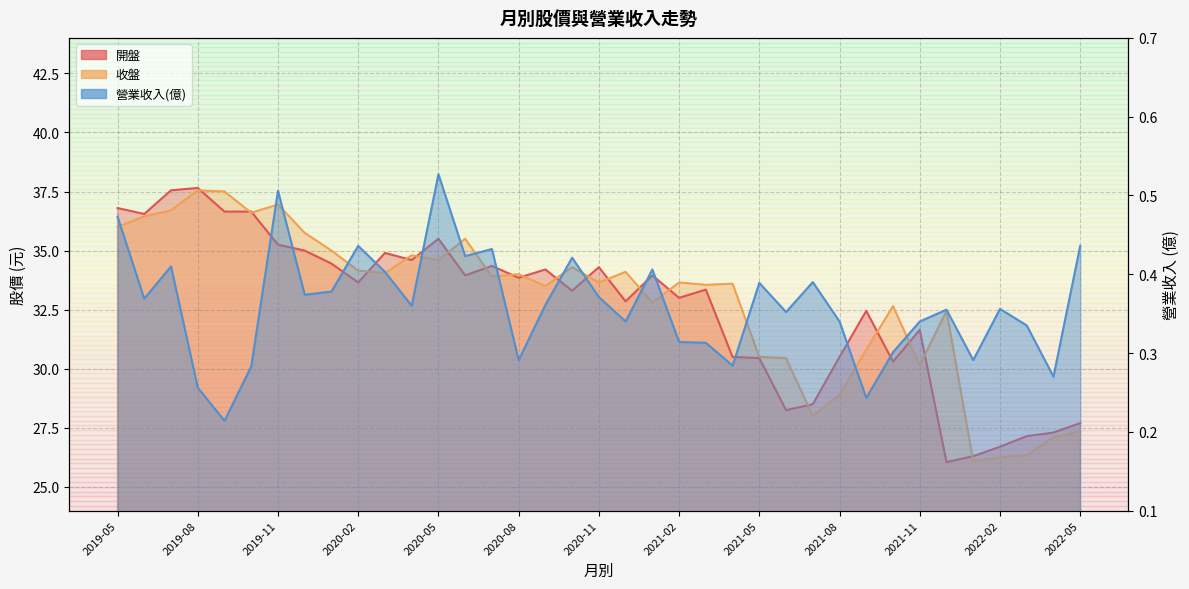

Is it true that 營業收入(億) equals 0.3 at 2021-04?

True